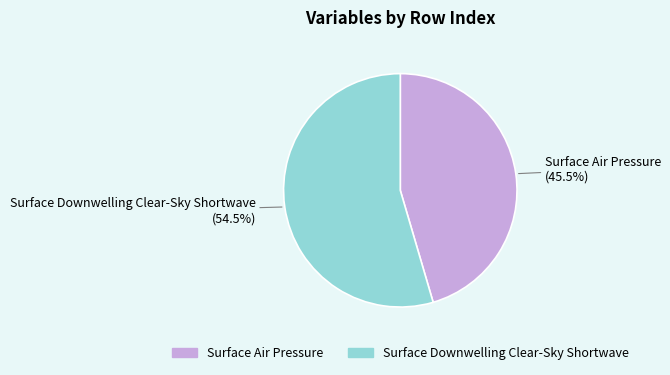

Which category has the smallest portion of the pie?

Surface Air Pressure